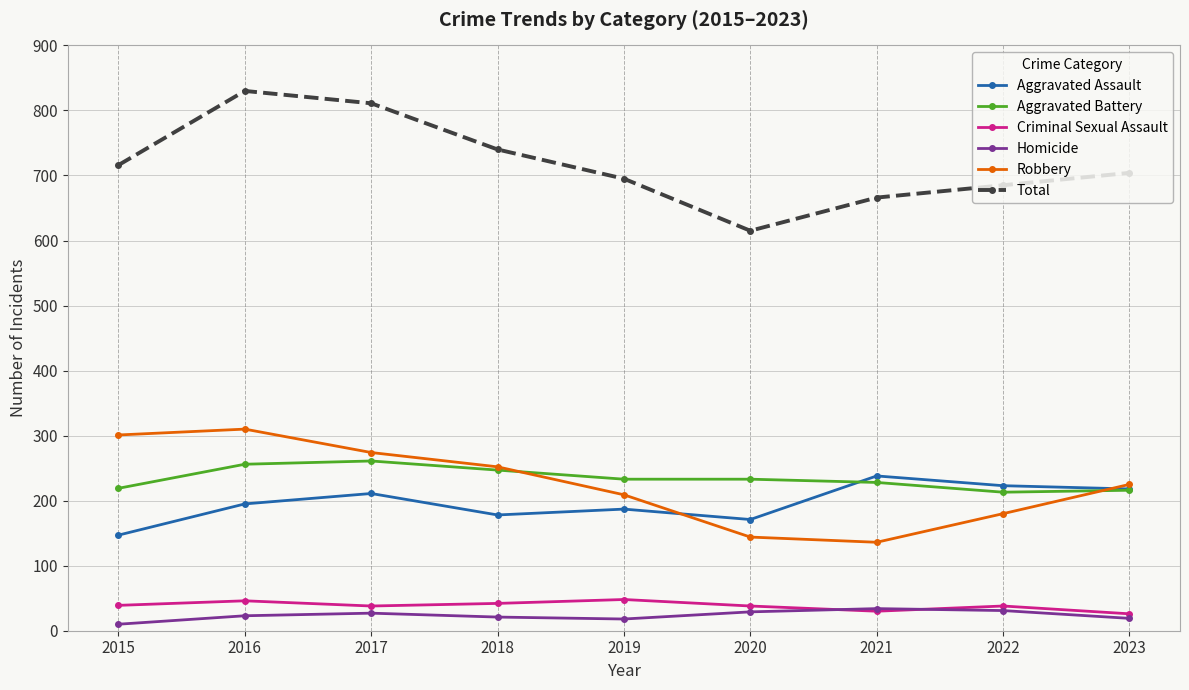

Which series has the largest range (max minus min)?

Total